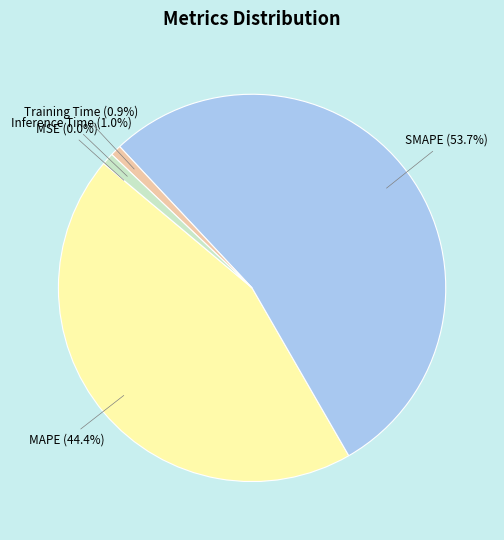

Is there any slice that represents more than half of the pie?

Yes